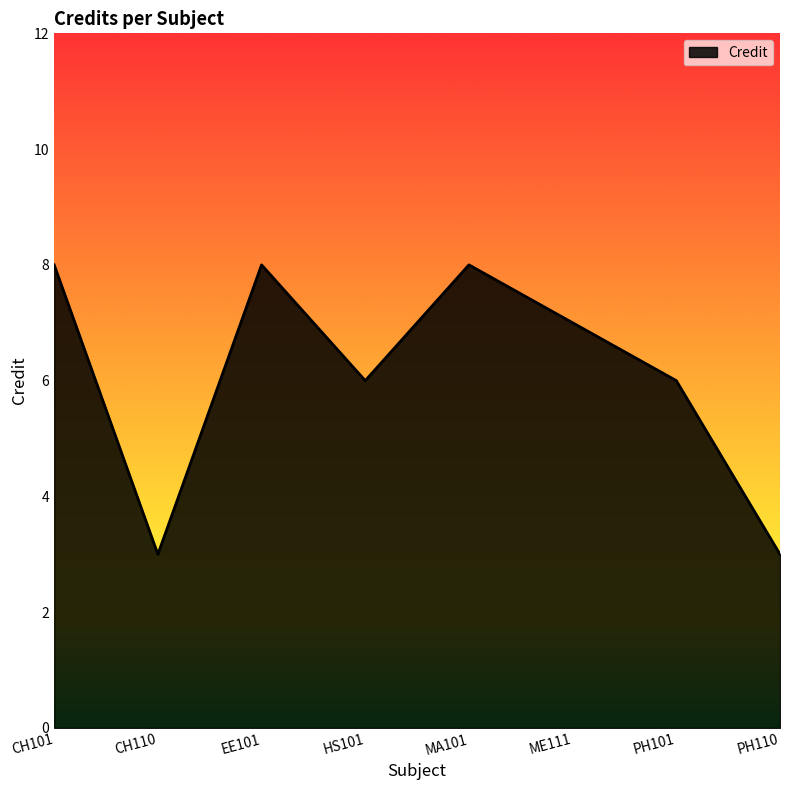

Reading left to right, extract all data points from this chart.

8	3	8	6	8	7	6	3